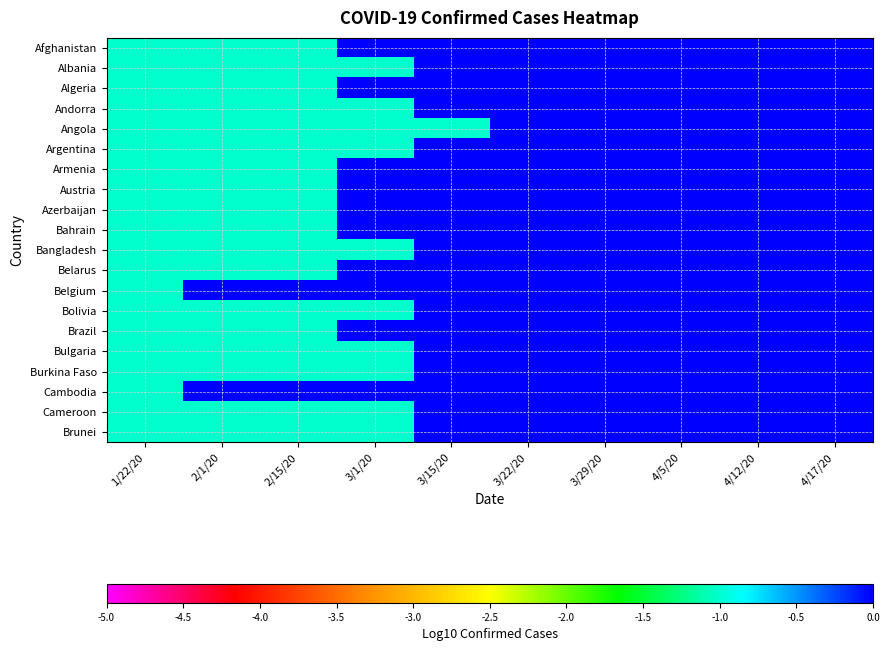

Which label corresponds to the smallest value in the chart?

1/22/20